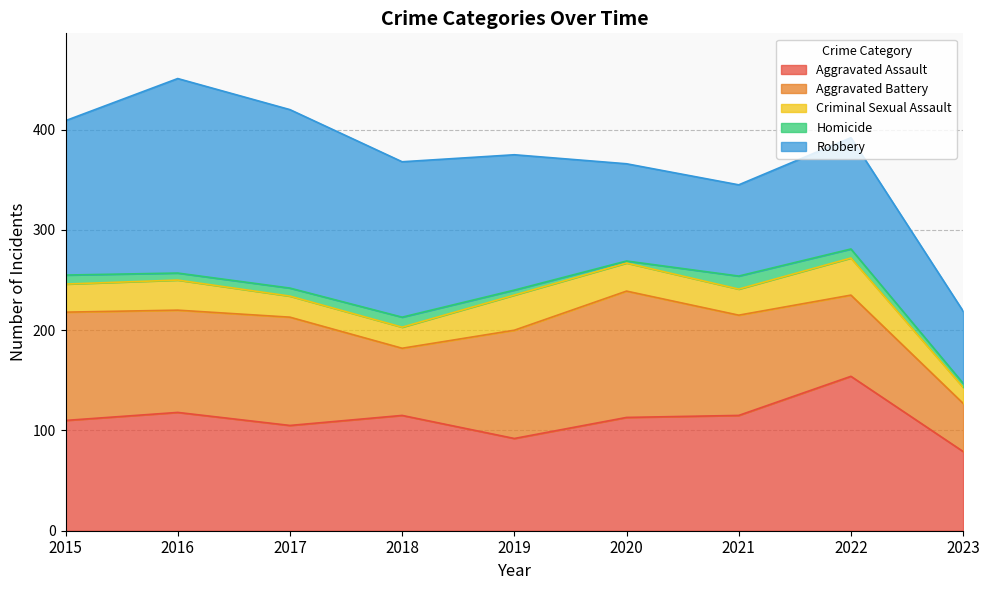

How many interior local peaks does the Homicide series have?

2